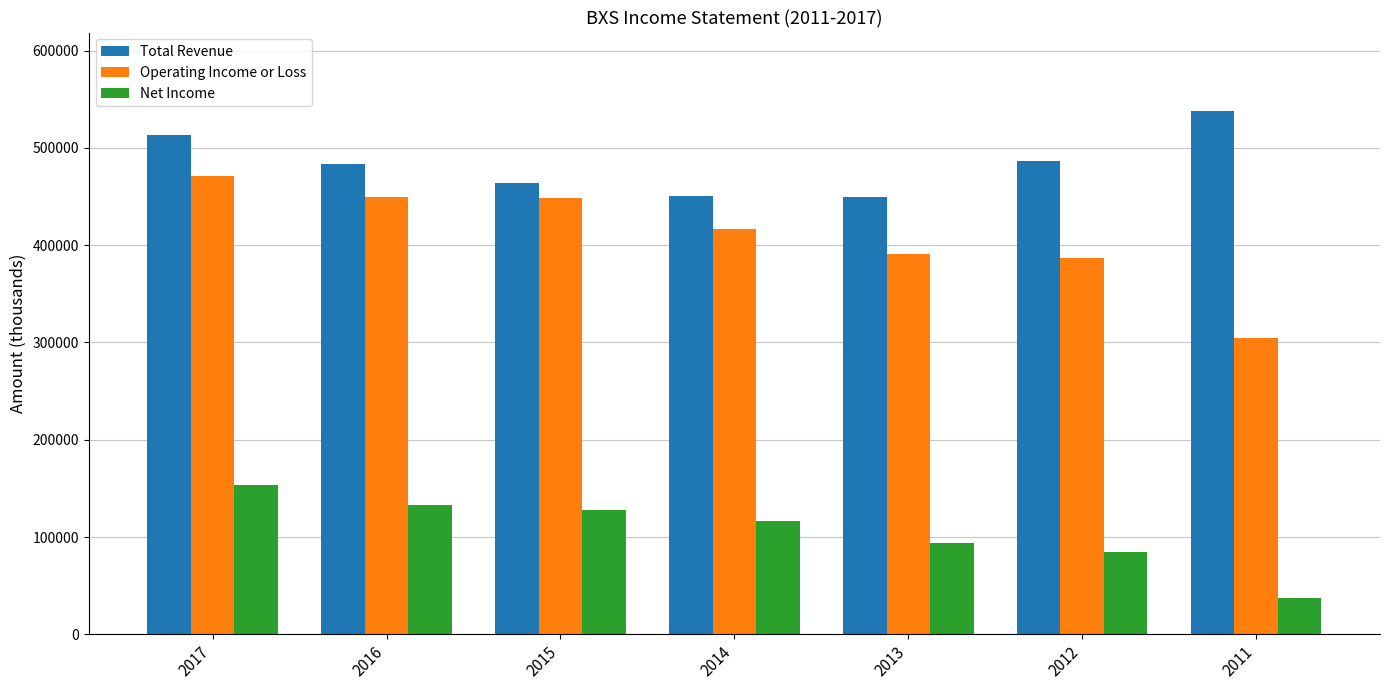

What is the sum of the Net Income values at 2017 and 2015?

280500